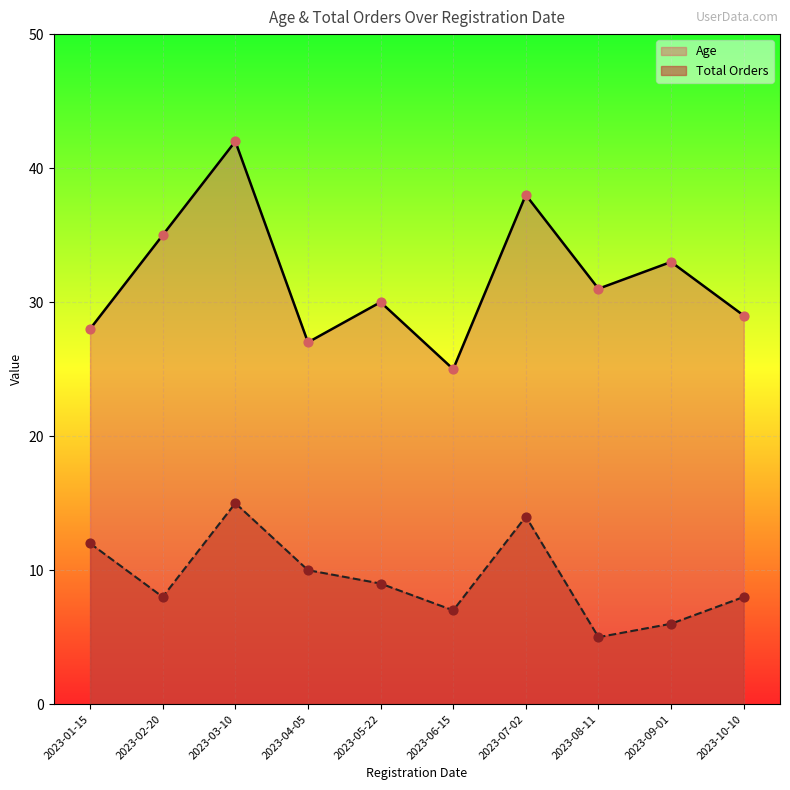

Which series contains the lowest Y value?

Total Orders